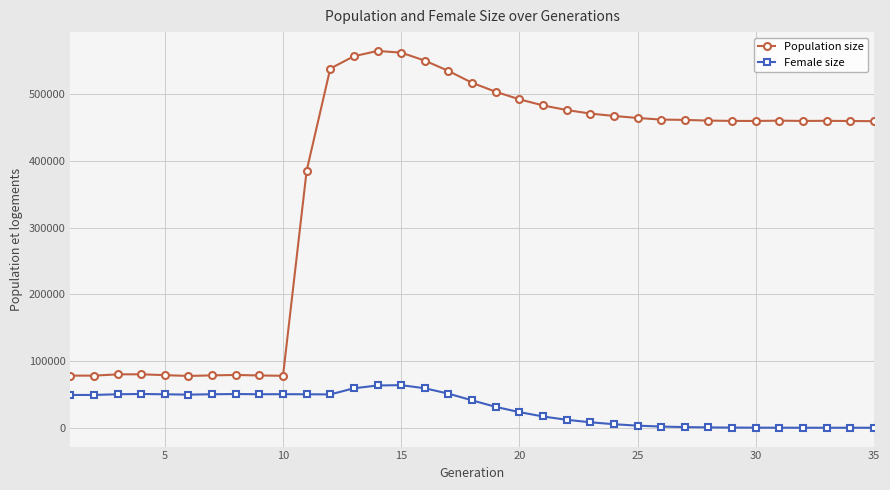

What are all the series names shown in the legend?

Population size, Female size